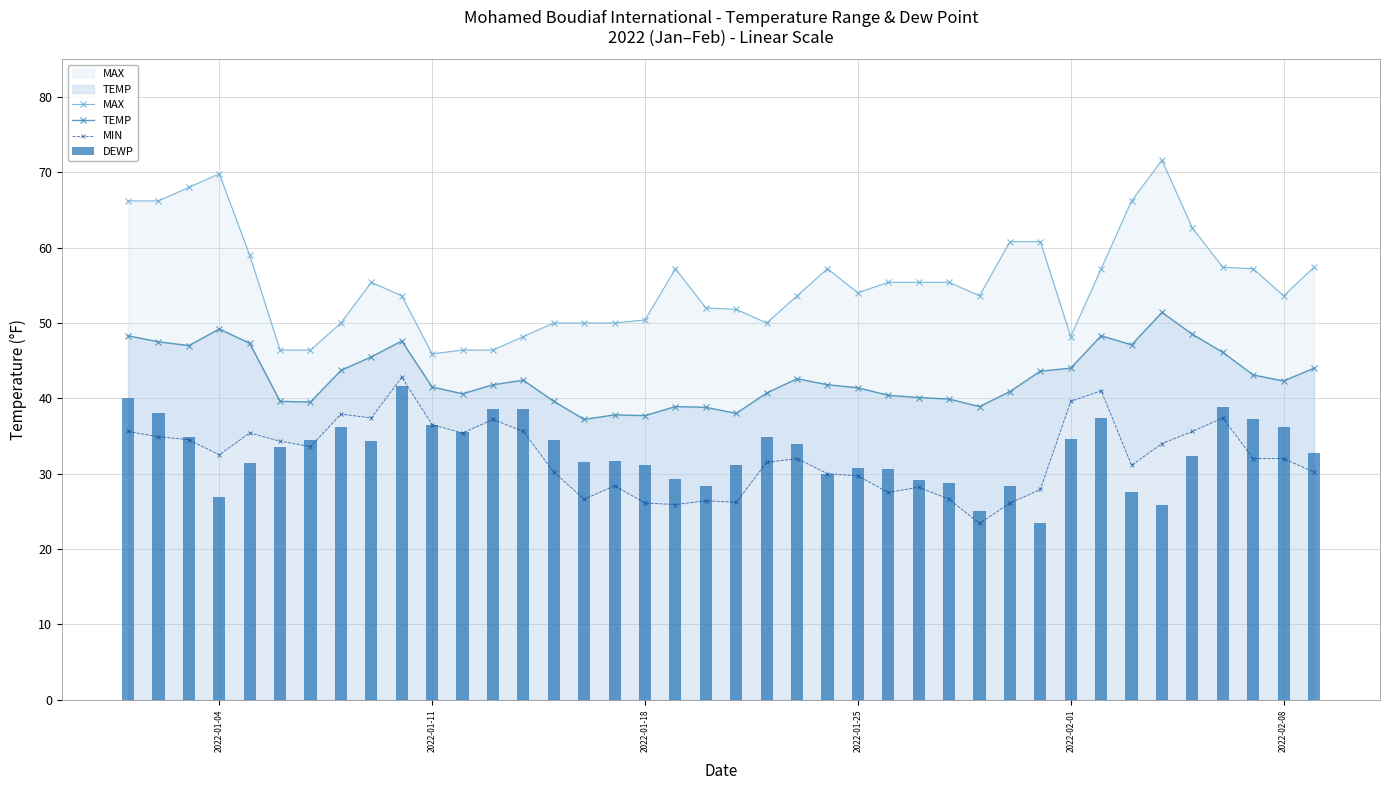

What is the value of the MIN bar at the 10th from the left?

42.8